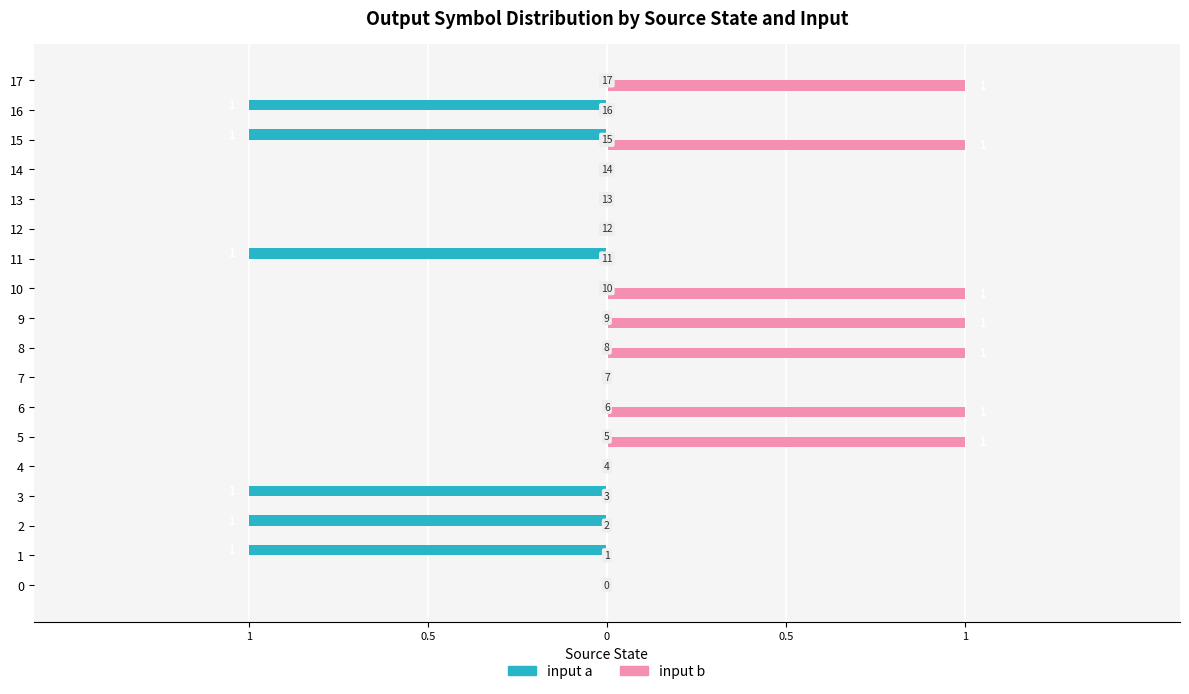

Where is input a nearest to the value 0?

1